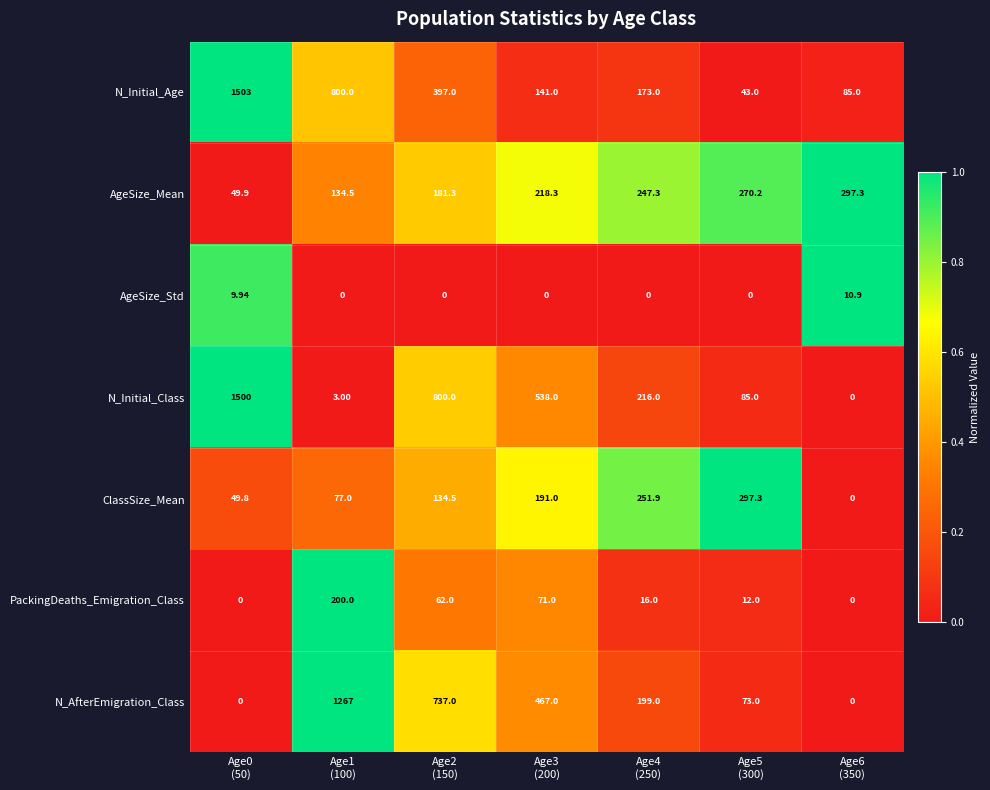

Which series has the largest range (max minus min)?

N_Initial_Class